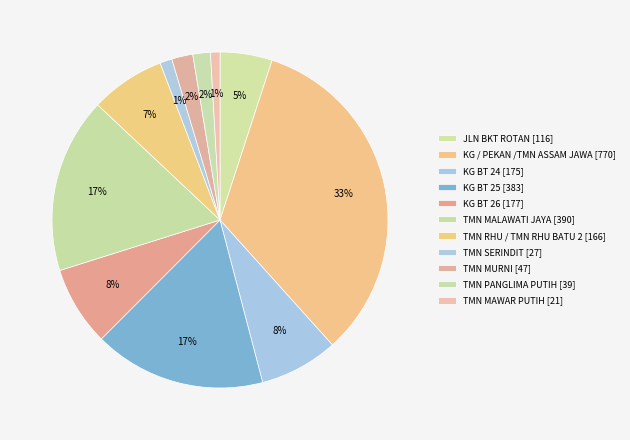

How many segments does this pie chart have?

11